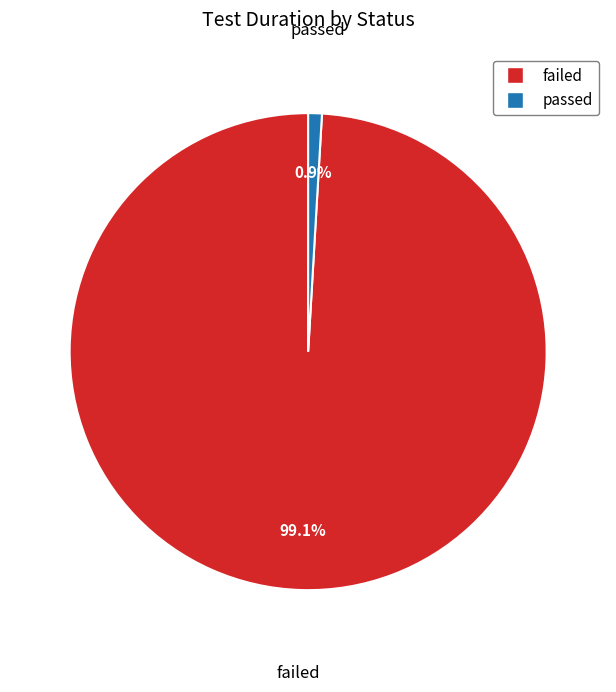

What percentage is the failed slice, to the nearest percent?

99%